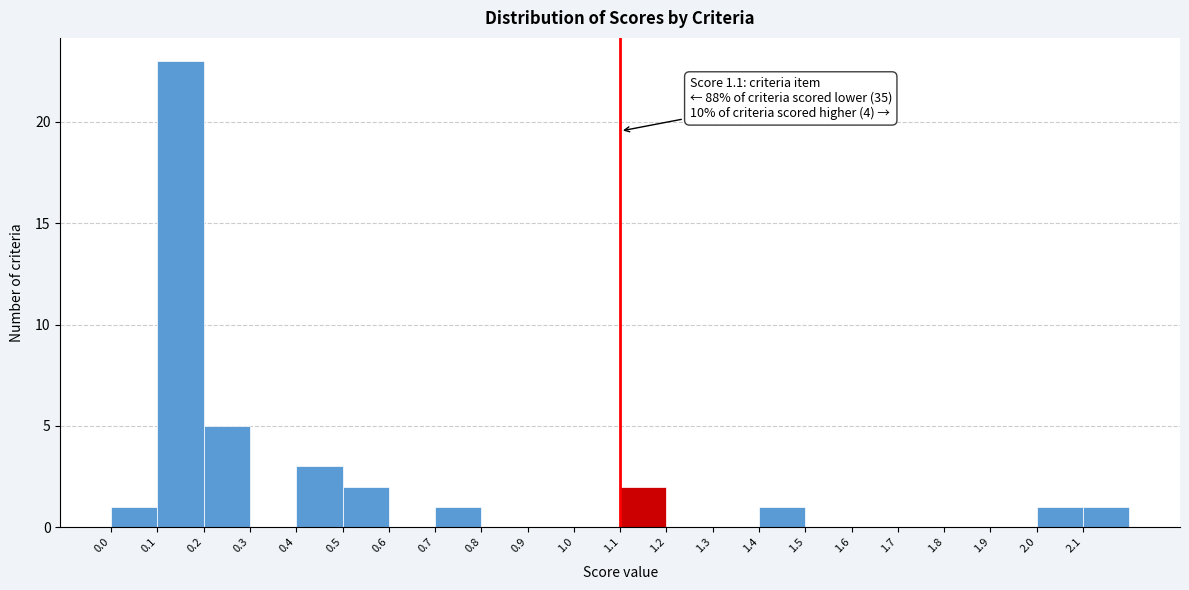

Which range on the x-axis has the tallest bar?

0.1 to 0.2